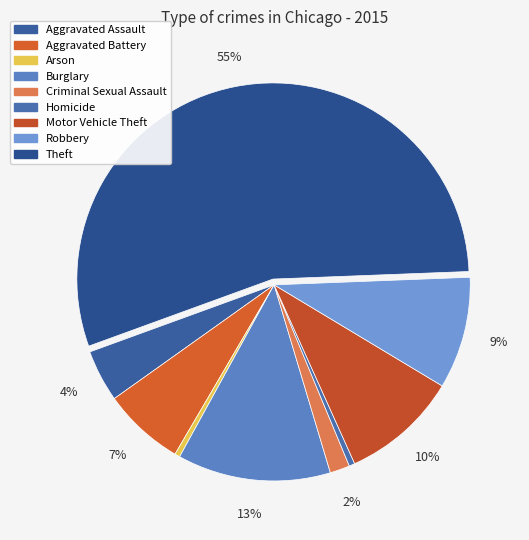

Is it true that Arson is 1% of the pie?

False